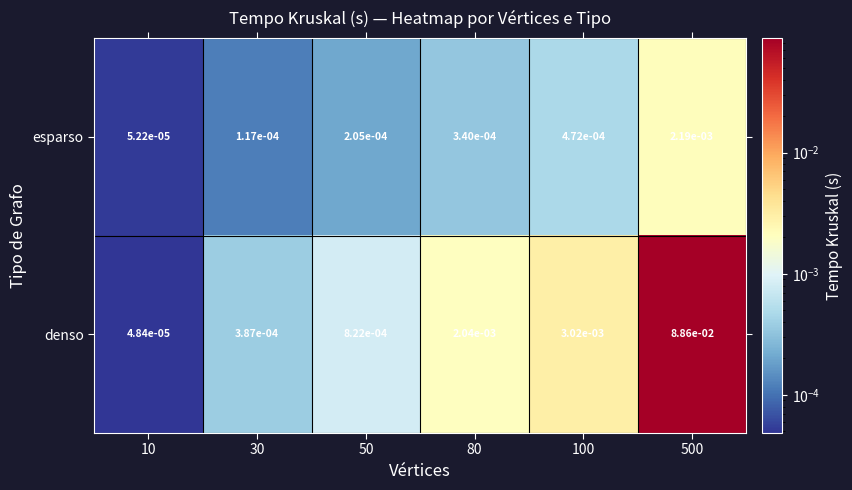

Which series has the largest total across all categories?

denso